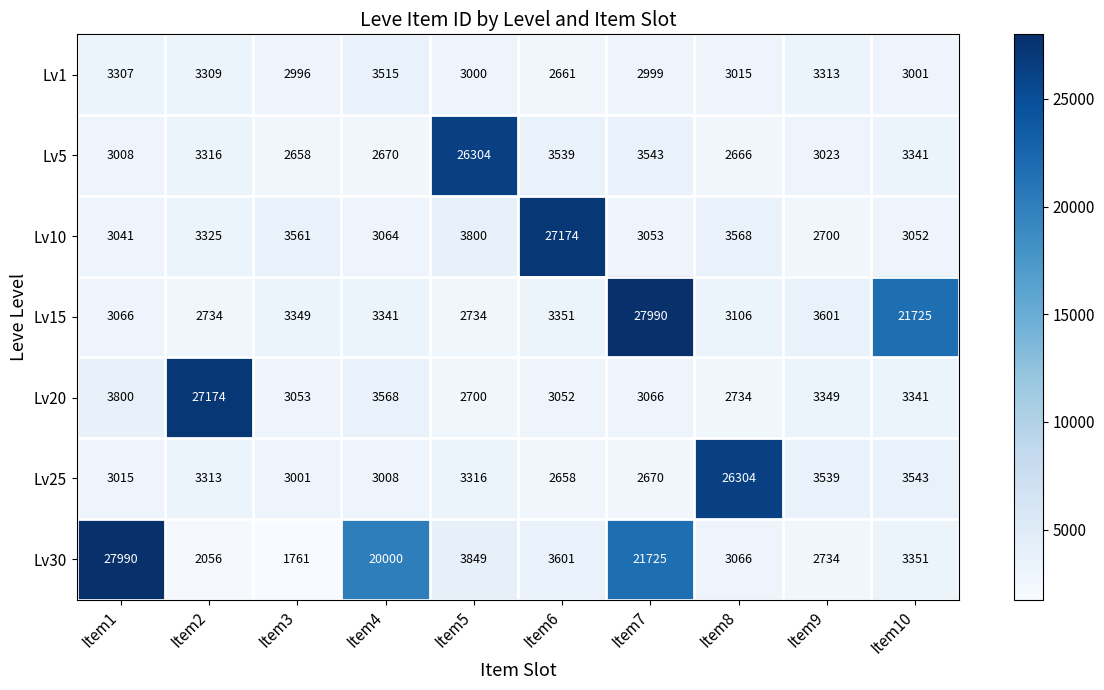

At how many categories does at least one series exceed 2025?

10